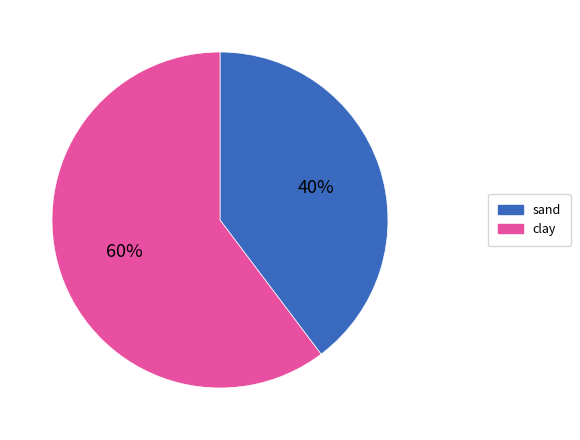

Which slice represents more than half of the pie?

clay